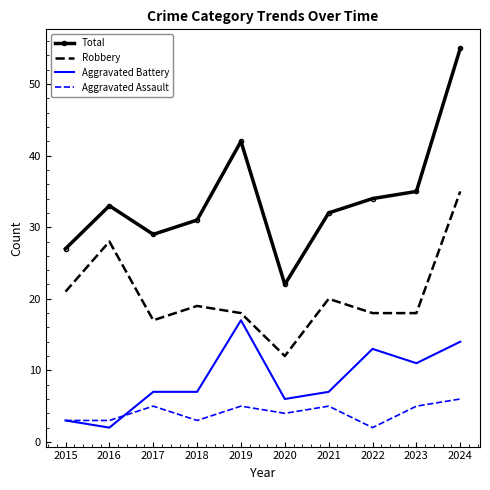

Rank the series by their average value, from highest to lowest.

Total, Robbery, Aggravated Battery, Aggravated Assault